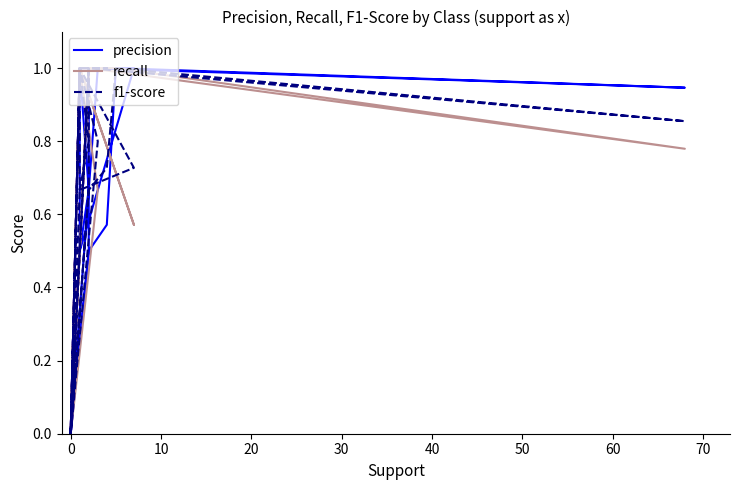

What is the value of the recall point at the 23rd from the left?

1.0